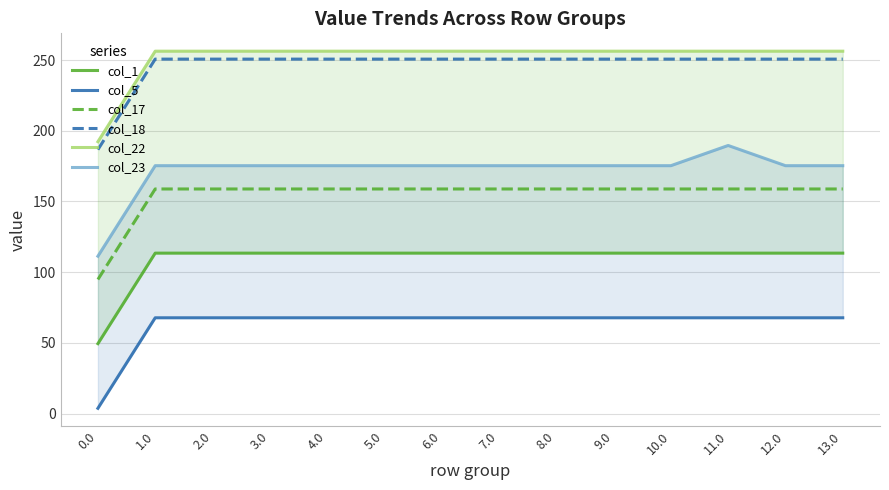

Which series has the largest total across all categories?

col_22